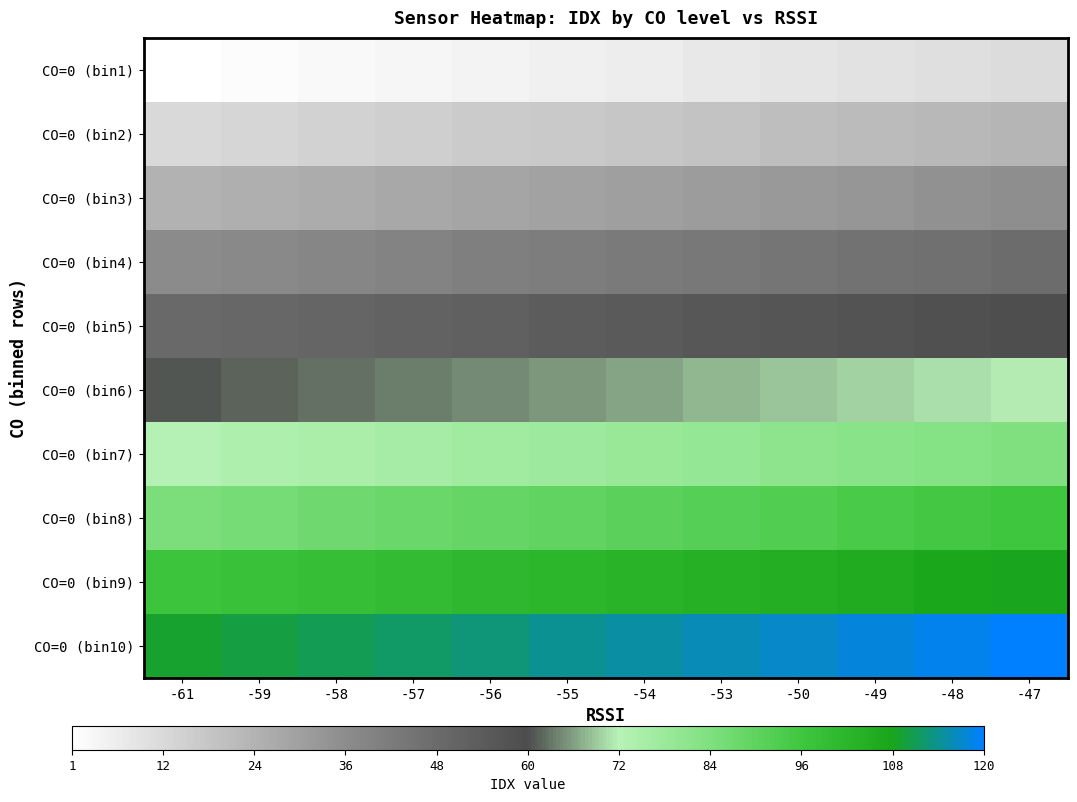

Reading left to right, what are all the values shown in this chart?

CO=0 (bin1): -61=1	-59=2	-58=3	-57=4	-56=5	-55=6	-54=7	-53=8	-50=9	-49=10	-48=11	-47=12
CO=0 (bin2): -61=13	-59=14	-58=15	-57=16	-56=17	-55=18	-54=19	-53=20	-50=21	-49=22	-48=23	-47=24
CO=0 (bin3): -61=25	-59=26	-58=27	-57=28	-56=29	-55=30	-54=31	-53=32	-50=33	-49=34	-48=35	-47=36
CO=0 (bin4): -61=37	-59=38	-58=39	-57=40	-56=41	-55=42	-54=43	-53=44	-50=45	-49=46	-48=47	-47=48
CO=0 (bin5): -61=49	-59=50	-58=51	-57=52	-56=53	-55=54	-54=55	-53=56	-50=57	-49=58	-48=59	-47=60
CO=0 (bin6): -61=61	-59=62	-58=63	-57=64	-56=65	-55=66	-54=67	-53=68	-50=69	-49=70	-48=71	-47=72
CO=0 (bin7): -61=73	-59=74	-58=75	-57=76	-56=77	-55=78	-54=79	-53=80	-50=81	-49=82	-48=83	-47=84
CO=0 (bin8): -61=85	-59=86	-58=87	-57=88	-56=89	-55=90	-54=91	-53=92	-50=93	-49=94	-48=95	-47=96
CO=0 (bin9): -61=97	-59=98	-58=99	-57=100	-56=101	-55=102	-54=103	-53=104	-50=105	-49=106	-48=107	-47=108
CO=0 (bin10): -61=109	-59=110	-58=111	-57=112	-56=113	-55=114	-54=115	-53=116	-50=117	-49=118	-48=119	-47=120